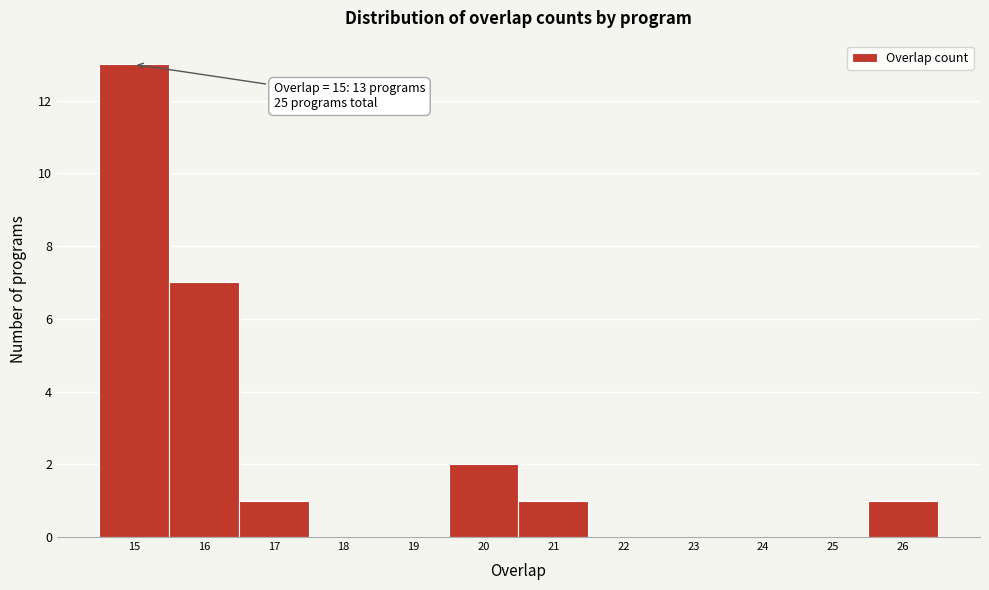

Reading left to right, transcribe all the data shown in this chart.

15=13	16=7	17=1	18=0	19=0	20=2	21=1	22=0	23=0	24=0	25=0	26=1